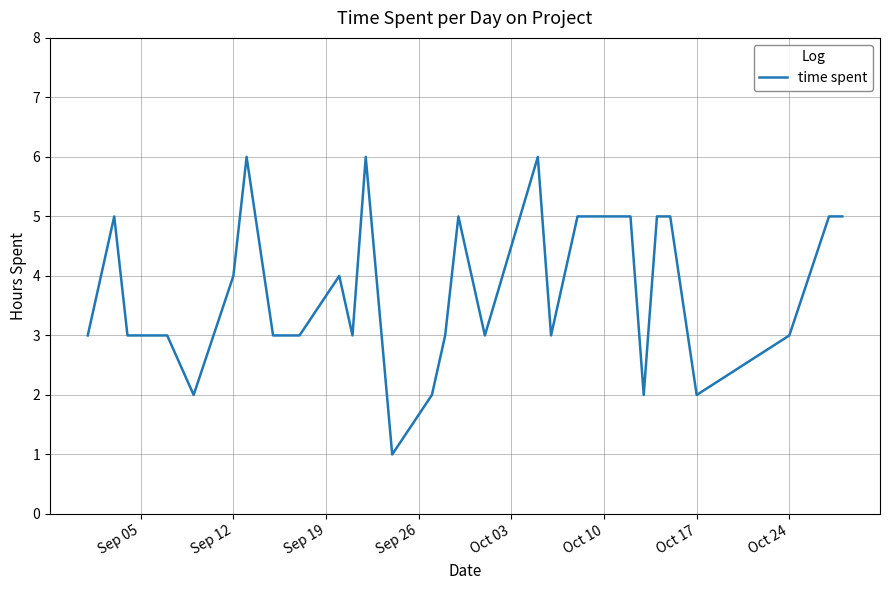

What is the greatest value displayed?

6